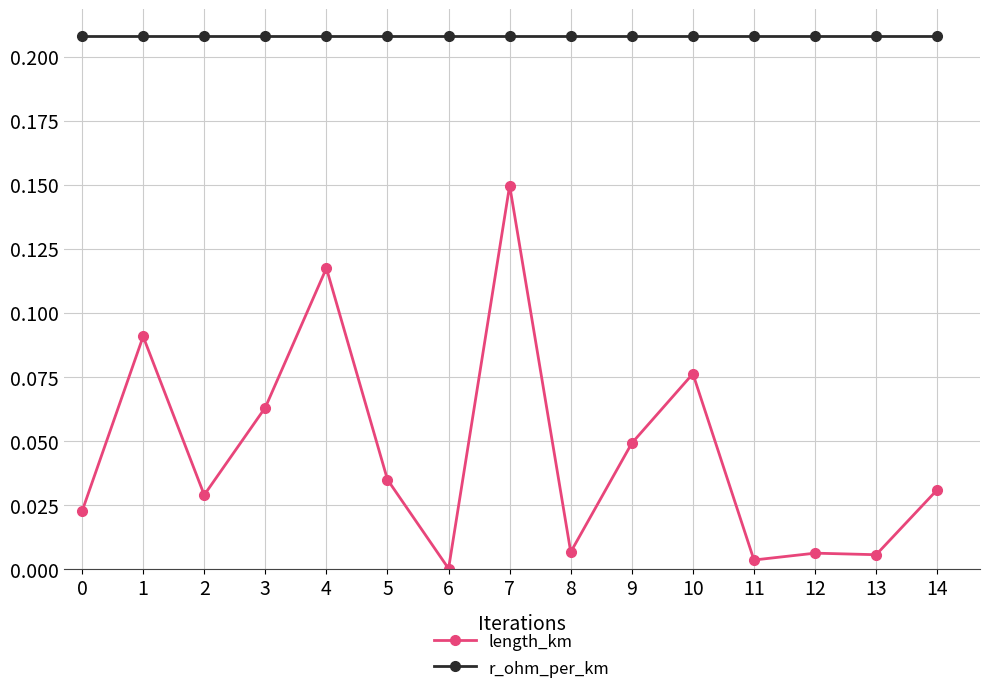

The length_km series shows 0.2 at 1. True or false?

False